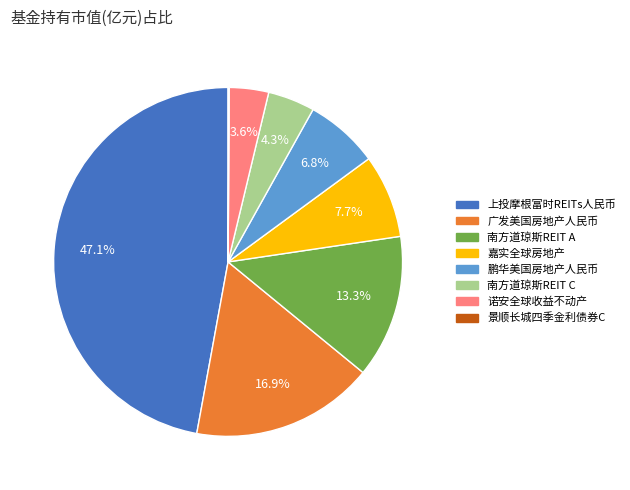

What is the largest slice in the pie chart?

上投摩根富时REITs人民币